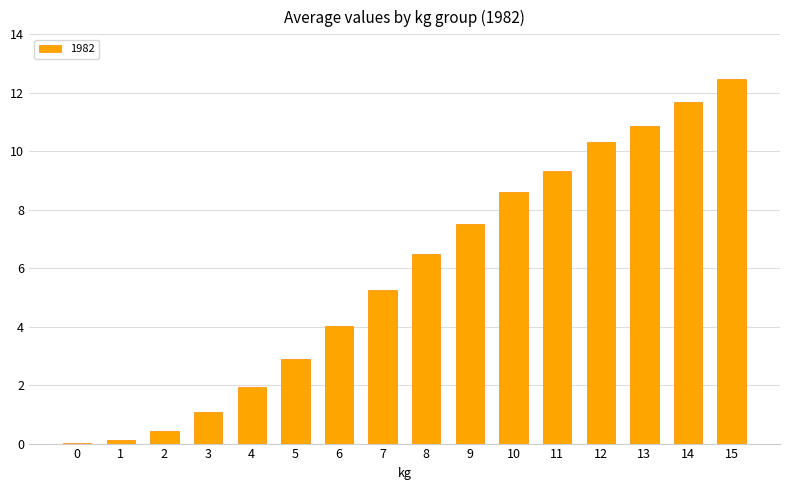

What is the greatest value displayed?

12.5